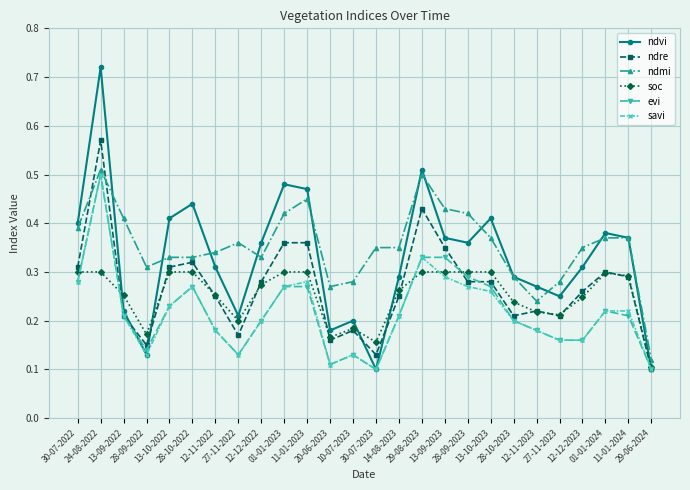

The ndre series shows 0.5 at 11-01-2024. True or false?

False